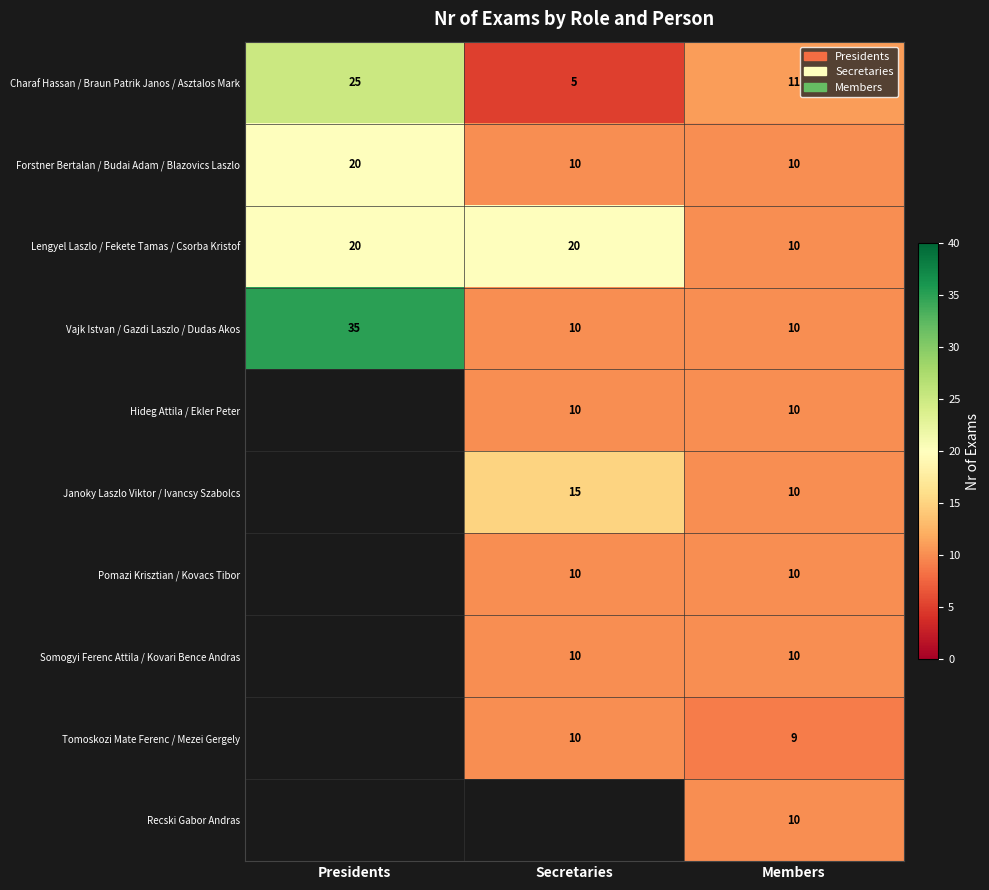

What is the greatest value displayed?

35.0